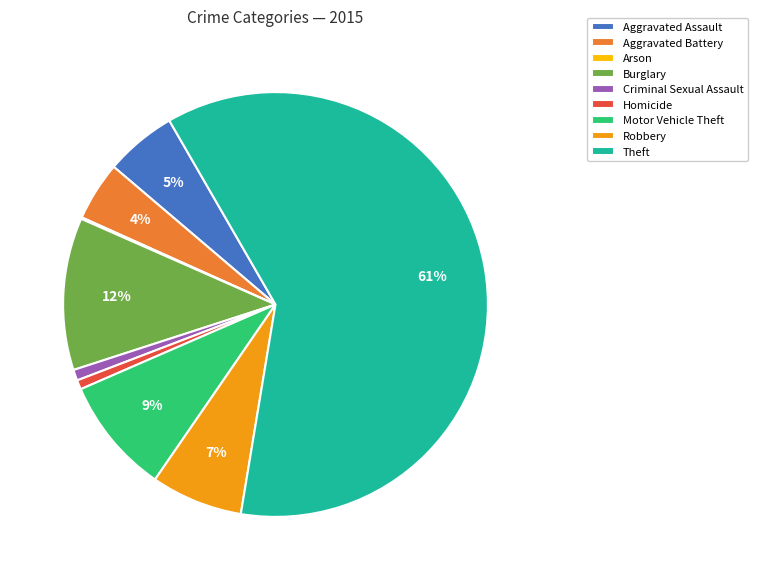

Does any single category account for the majority?

Yes